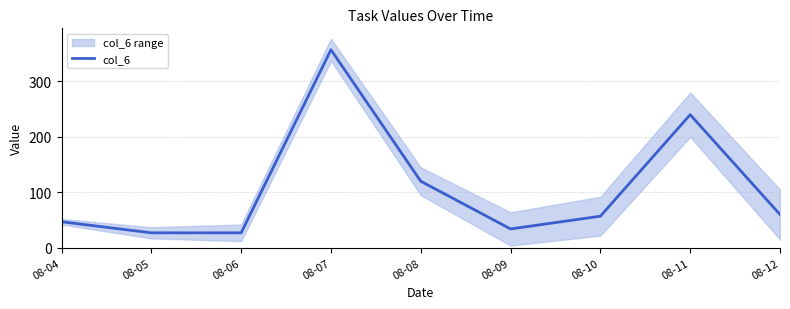

Reading left to right, what are all the values shown in this chart?

08-04=47	08-05=27	08-06=27	08-07=357	08-08=120	08-09=34	08-10=57	08-11=240	08-12=60